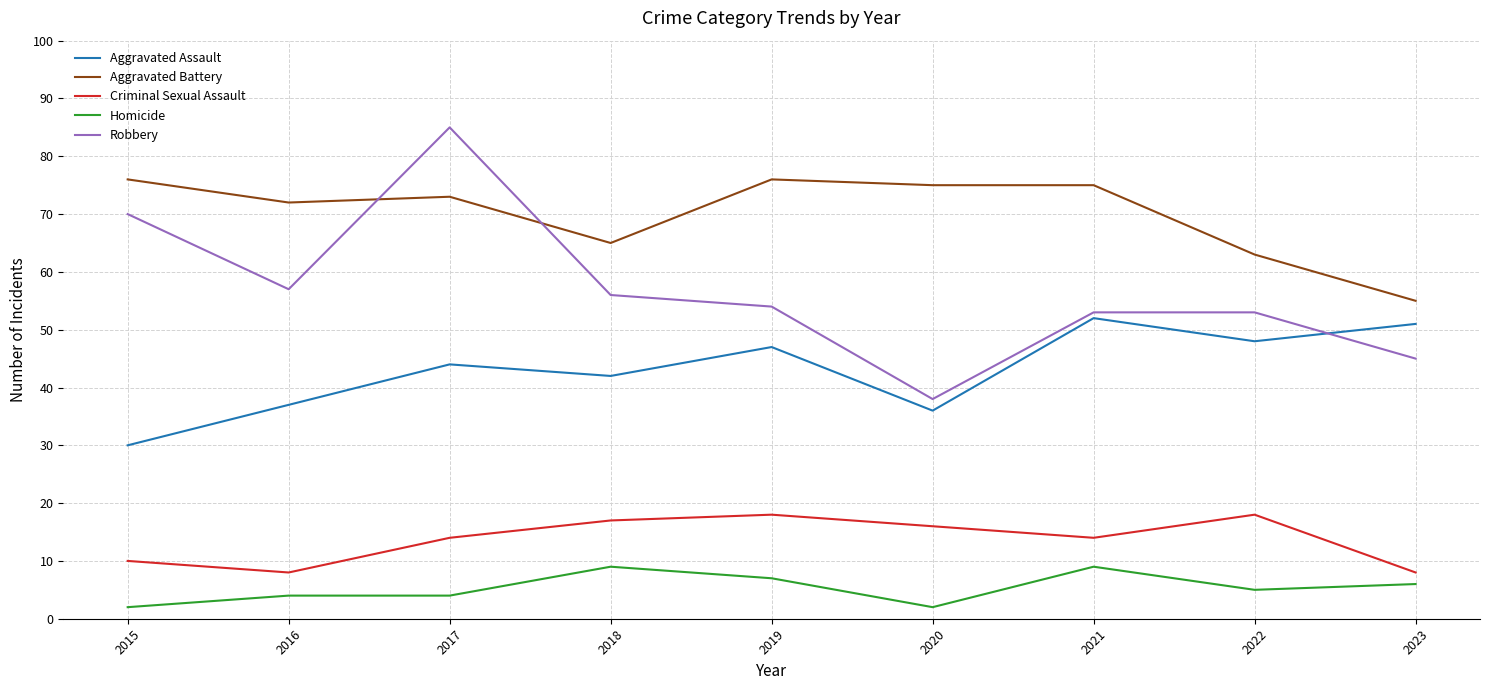

What is the lowest value of the Criminal Sexual Assault series?

8